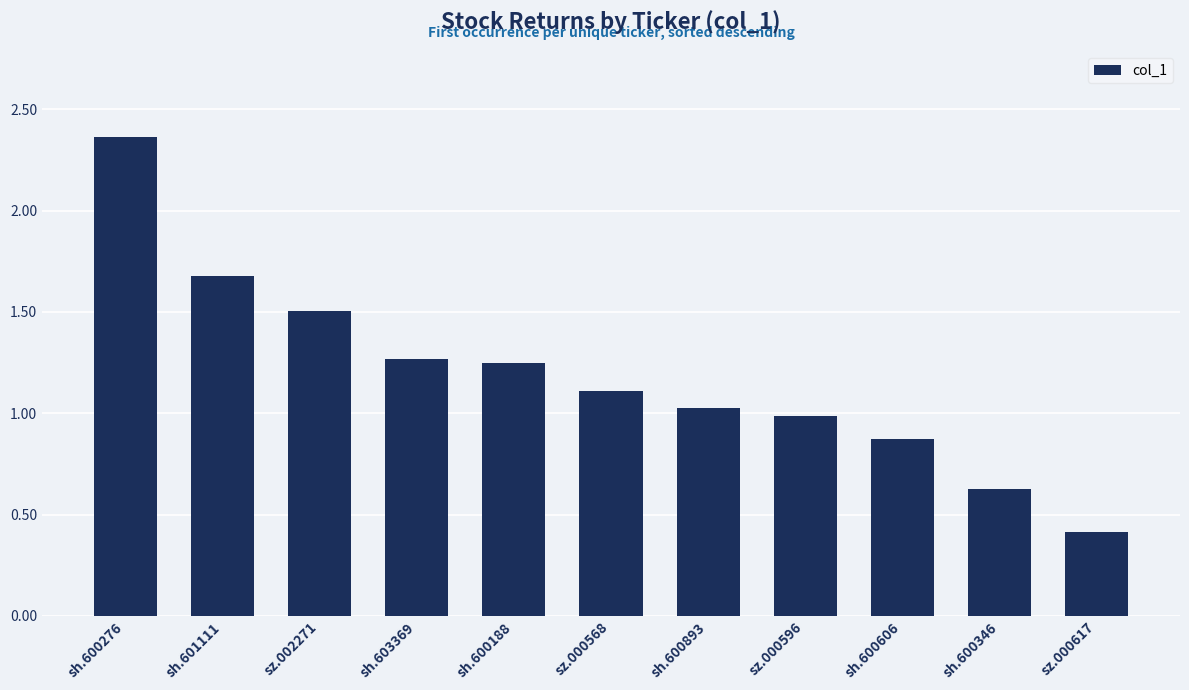

What is the difference between the maximum and minimum values?

2.0